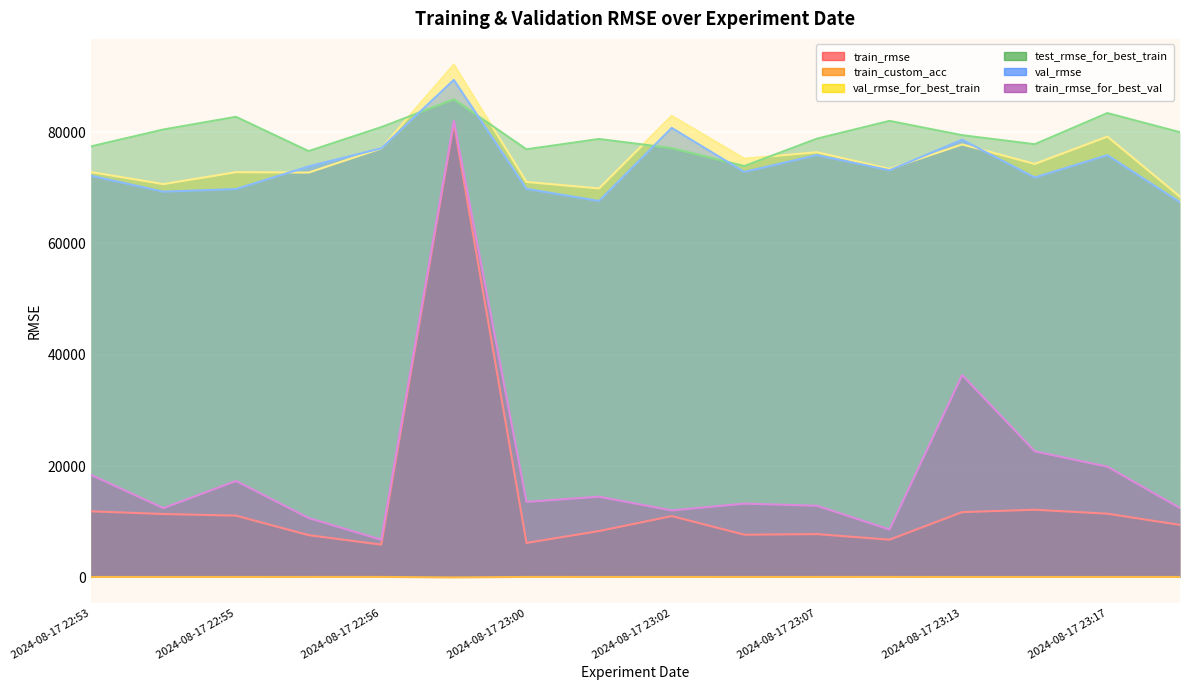

What is the sum of all test_rmse_for_best_train values?

1272361.2